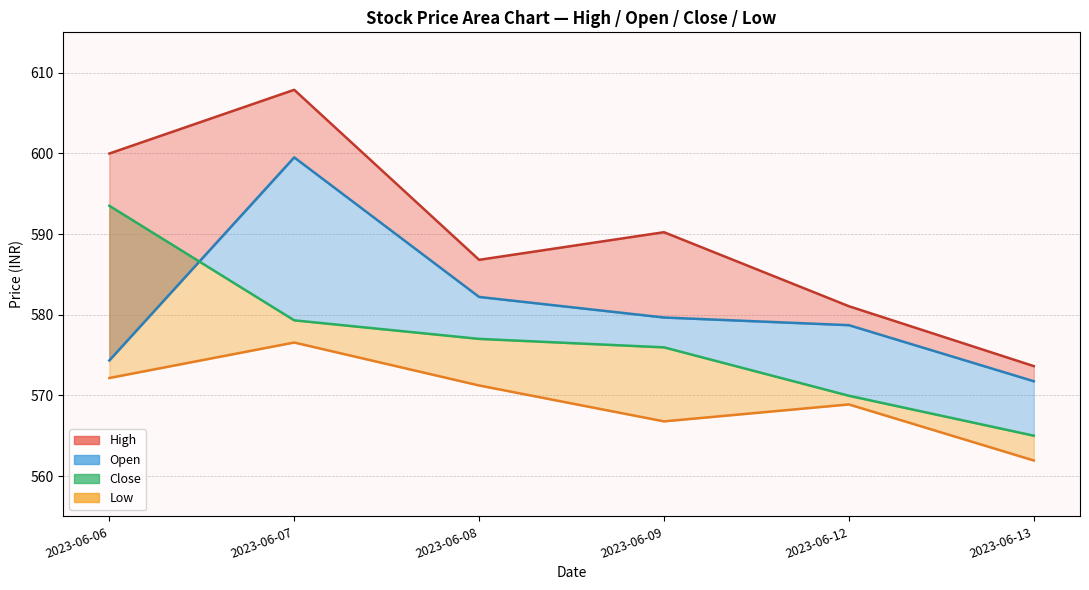

Rank the categories by value from lowest to highest.

2023-06-13, 2023-06-12, 2023-06-09, 2023-06-08, 2023-06-07, 2023-06-06